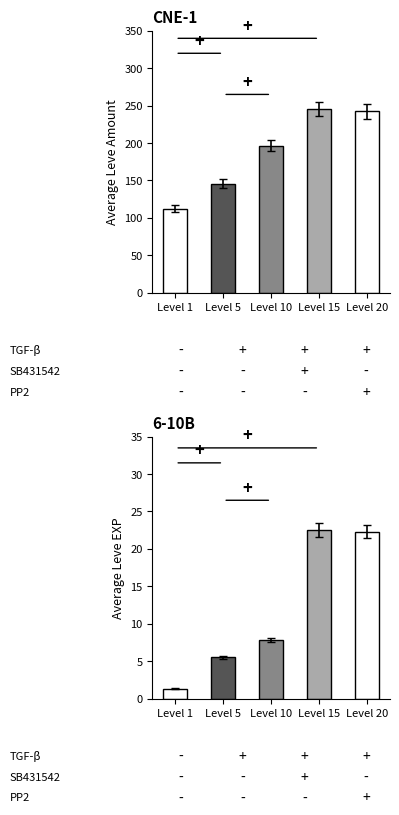

How many distinct data groups are displayed?

2